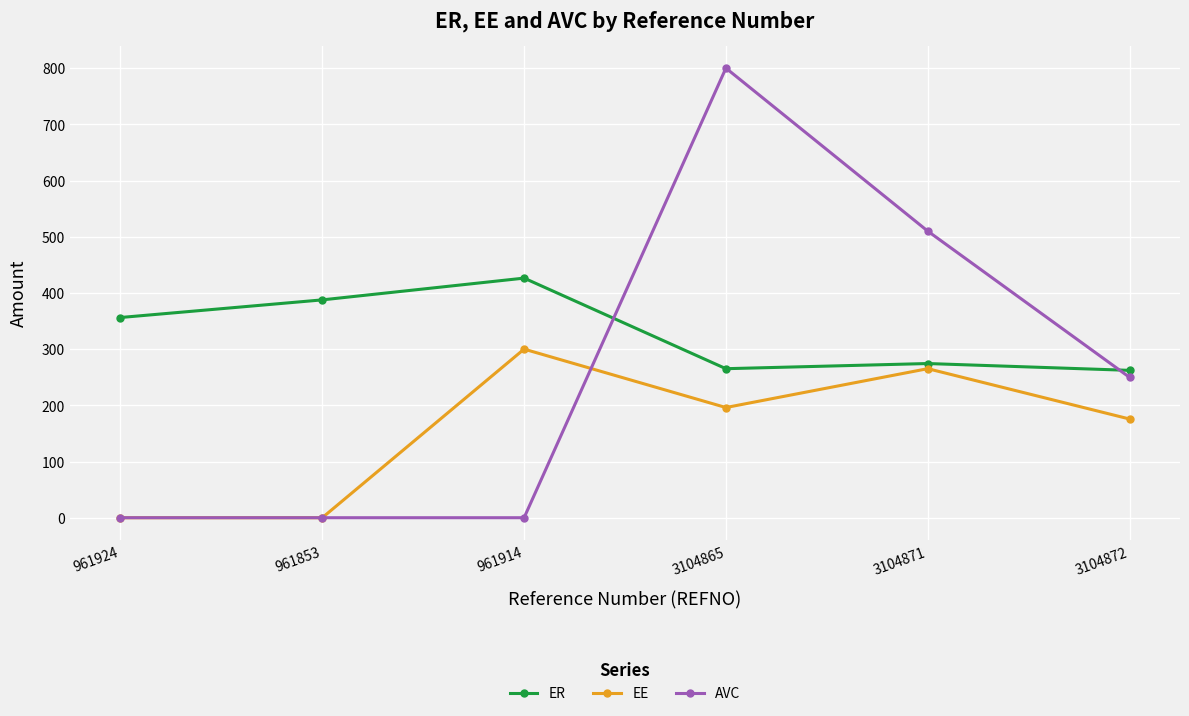

Which series has the largest range (max minus min)?

AVC